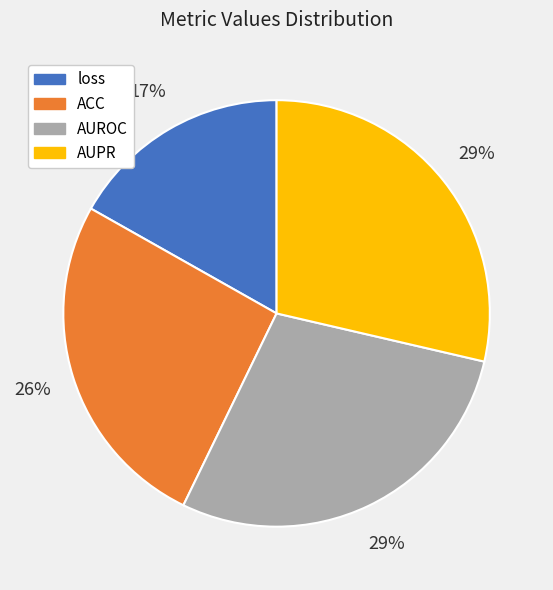

To the nearest percent, what is the difference between the largest and smallest slice percentages?

12%